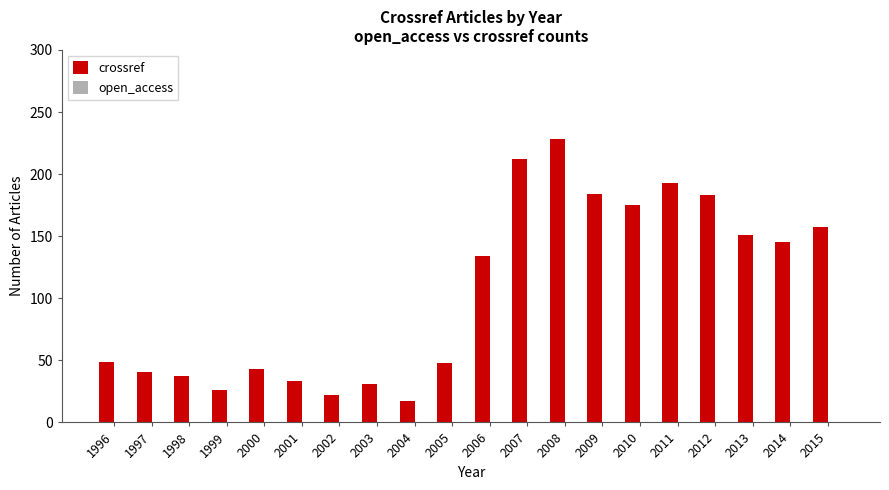

True or false: the data shows 86 at 1996.

False